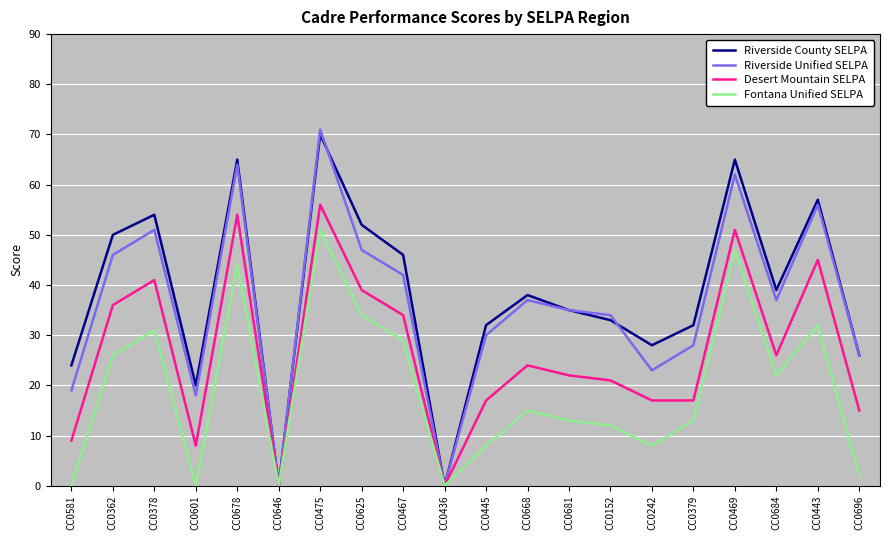

Reading left to right, transcribe all the data shown in this chart.

Riverside County SELPA: 24	50	54	20	65	0	70	52	46	0	32	38	35	33	28	32	65	39	57	26
Riverside Unified SELPA: 19	46	51	18	64	0	71	47	42	0	30	37	35	34	23	28	62	37	56	26
Desert Mountain SELPA: 9	36	41	8	54	0	56	39	34	0	17	24	22	21	17	17	51	26	45	15
Fontana Unified SELPA: 0	26	31	0	44	0	51	34	29	0	8	15	13	12	8	13	47	22	32	2